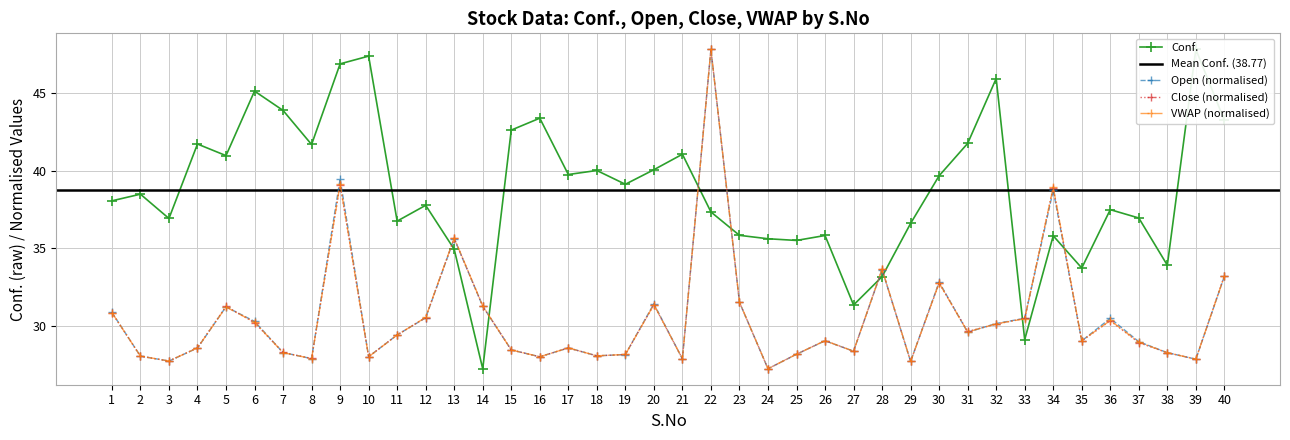

How many interior local valleys does the Conf. series have?

12